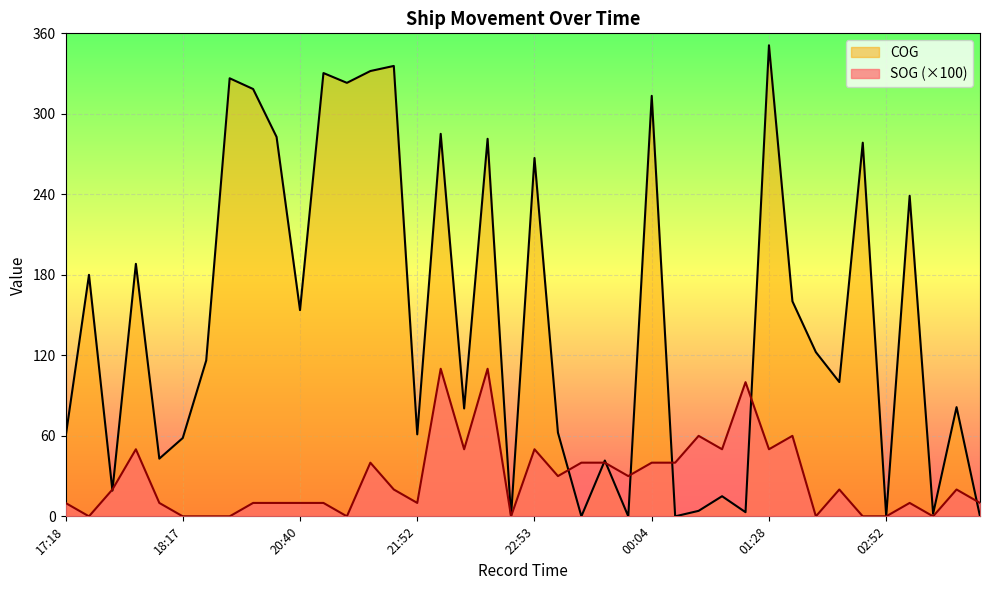

What is the maximum value shown in the chart?

351.1